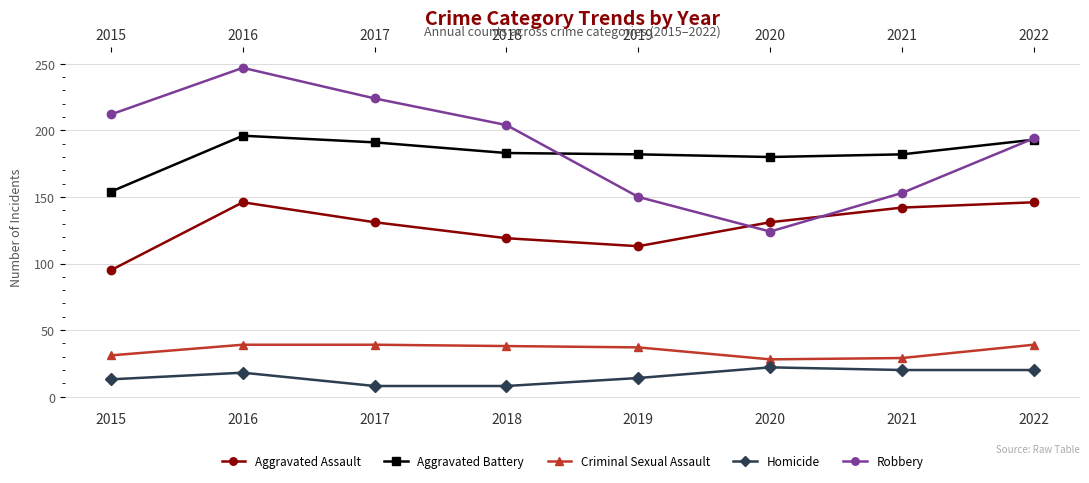

How many lines are shown in the chart?

5